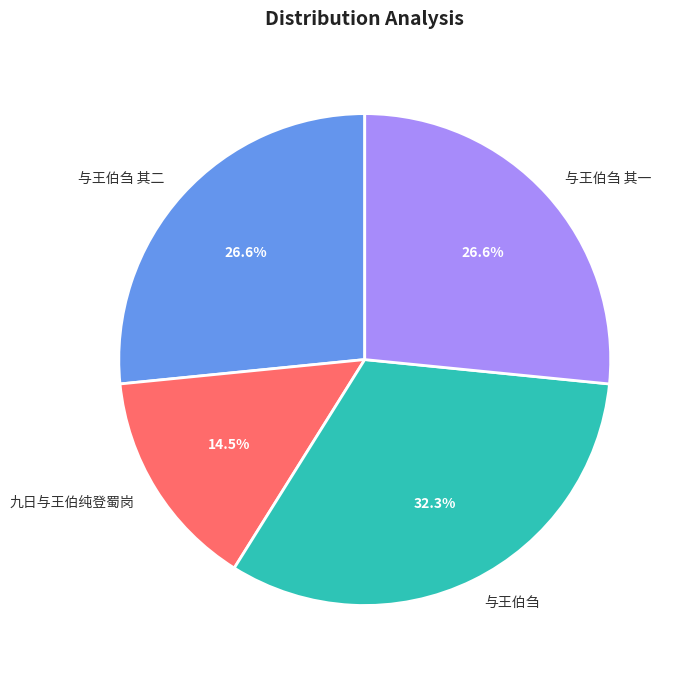

How many segments does this pie chart have?

4